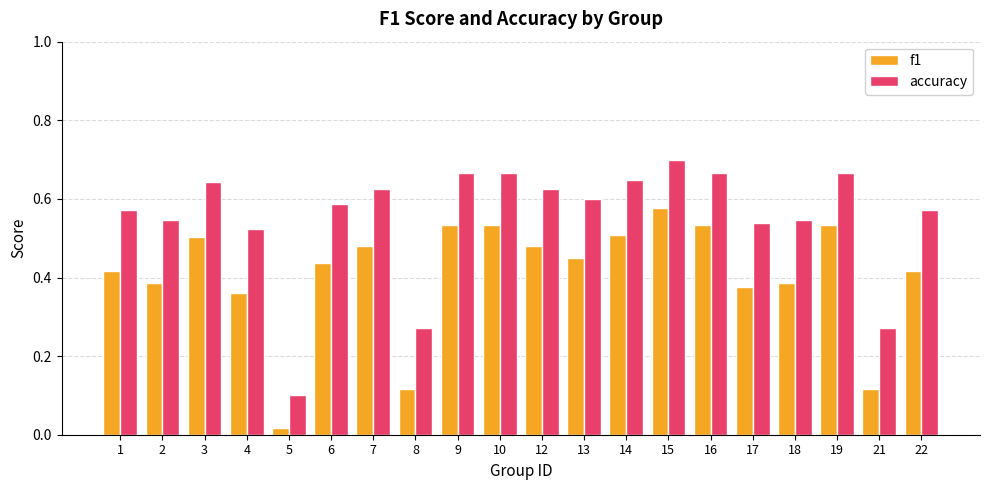

At which category is the sum across all series the highest?

15